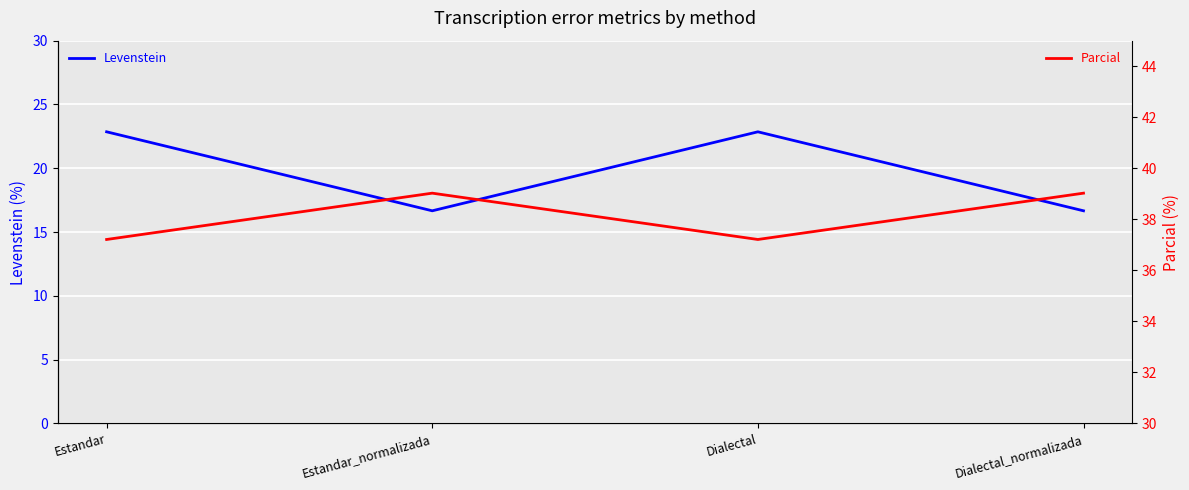

At how many categories does at least one series exceed 33?

4